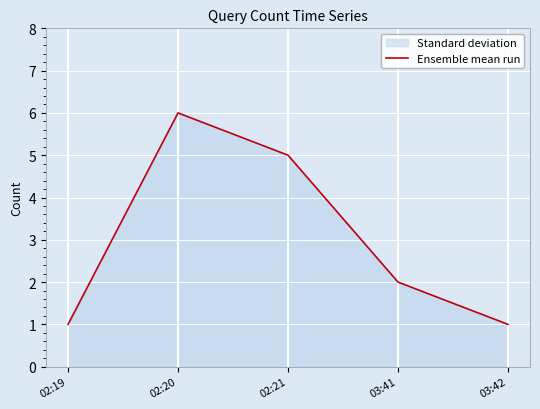

Reading left to right, what are all the values shown in this chart?

1	6	5	2	1